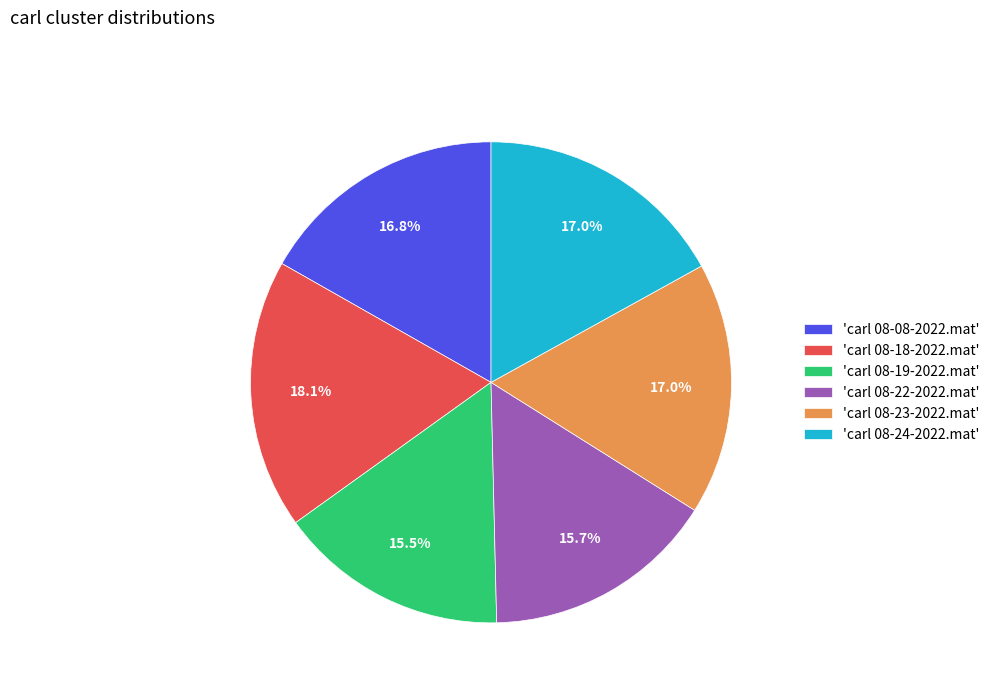

How many segments does this pie chart have?

6